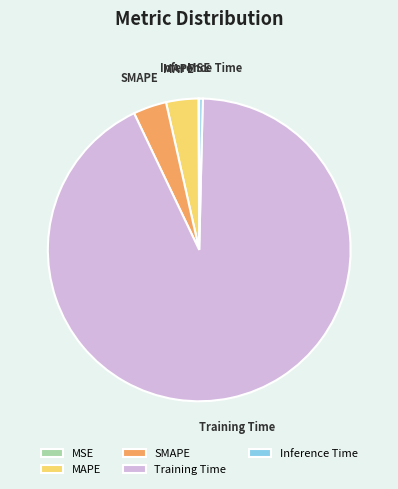

True or false: Training Time accounts for 93% of the total.

True